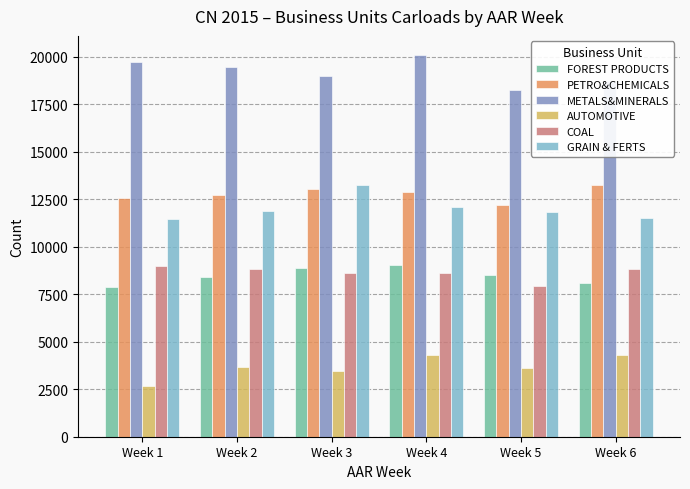

Where does the METALS&MINERALS series first go above 19459?

Week 1